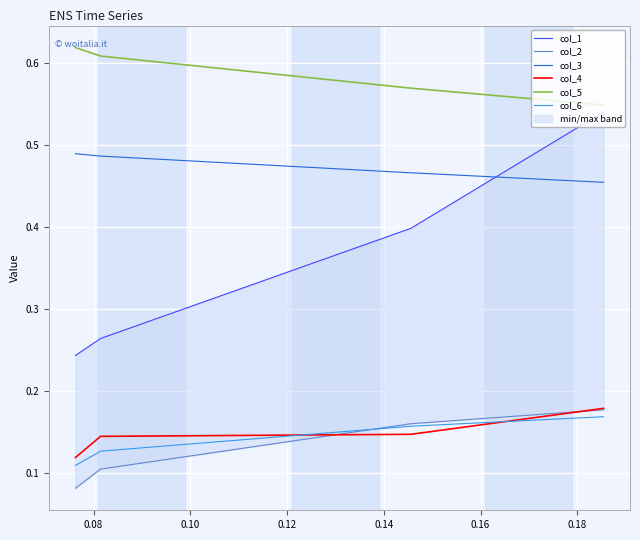

How many col_6 values are between 0 and 1?

4